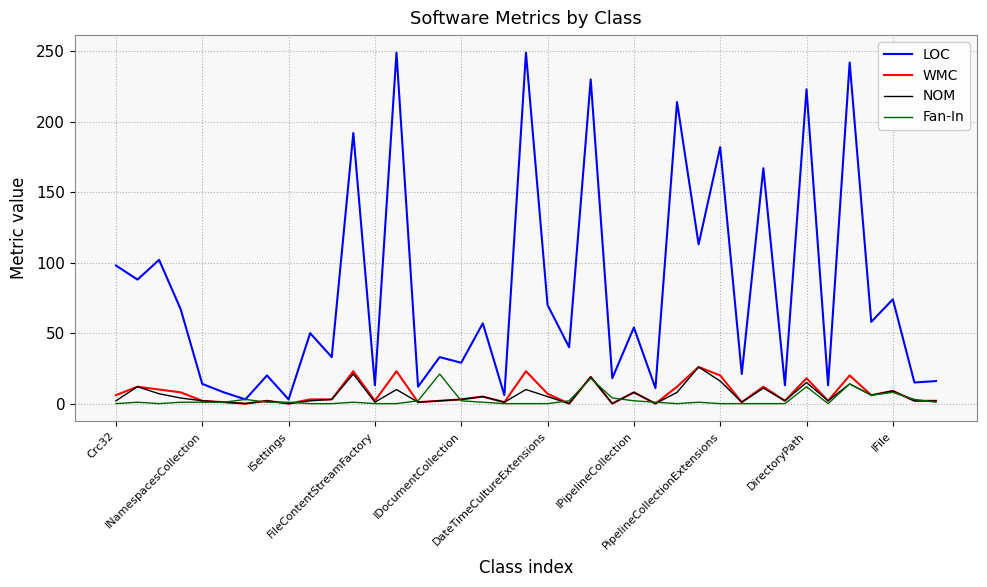

Which series has the largest total across all categories?

LOC